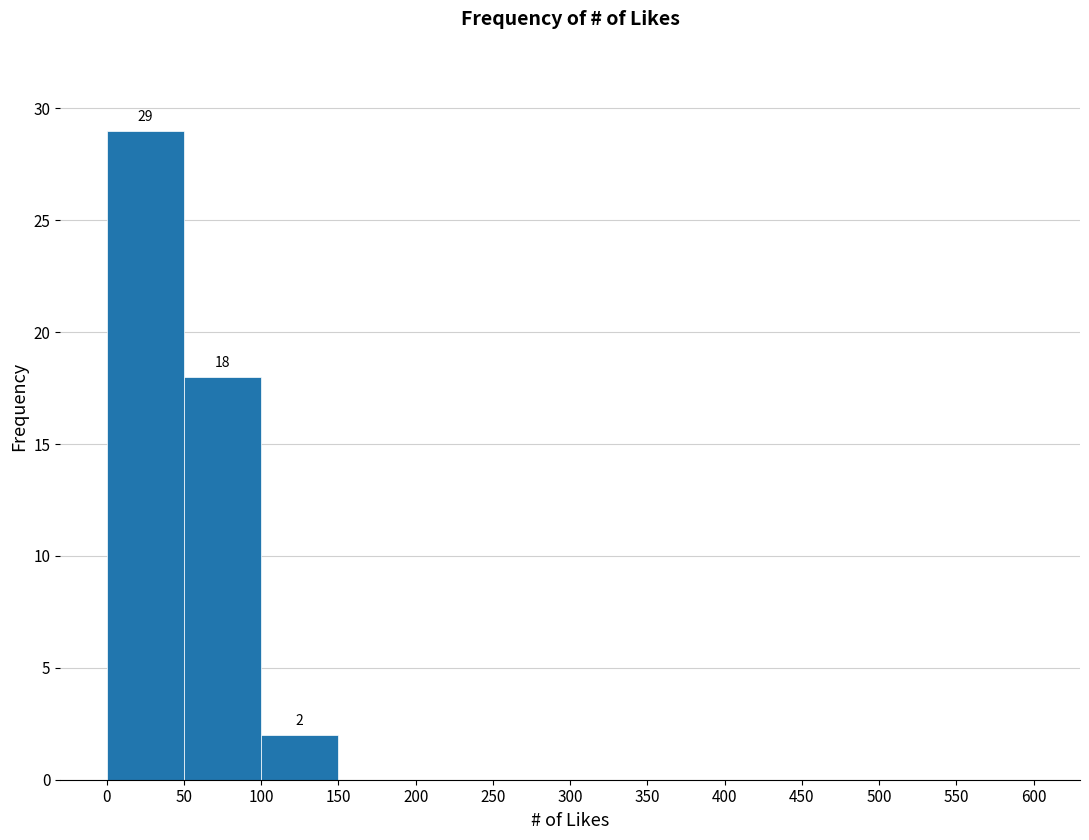

Over which range of the x-axis is the bar tallest?

0 to 50